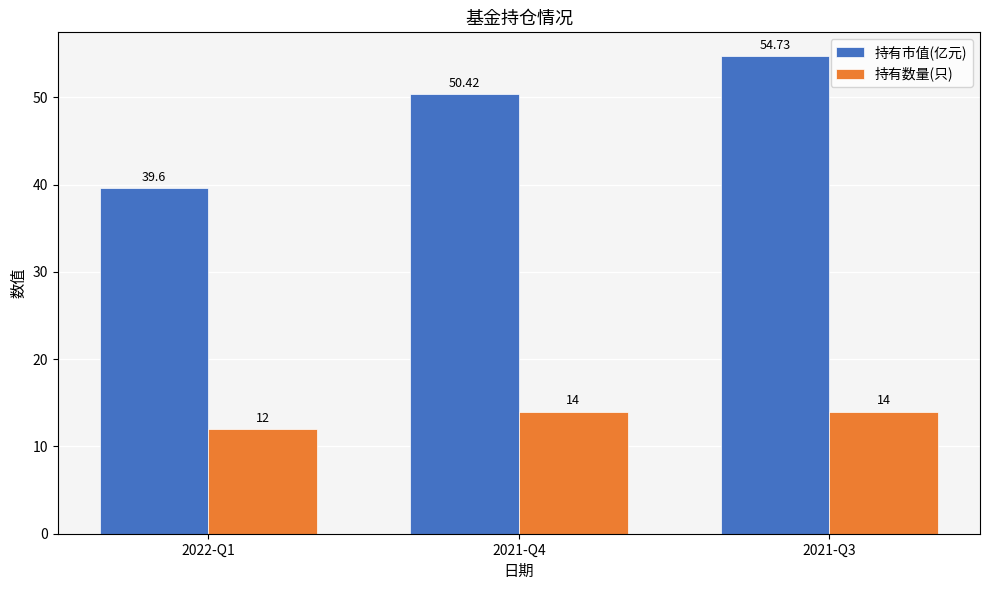

How many distinct data groups are displayed?

2